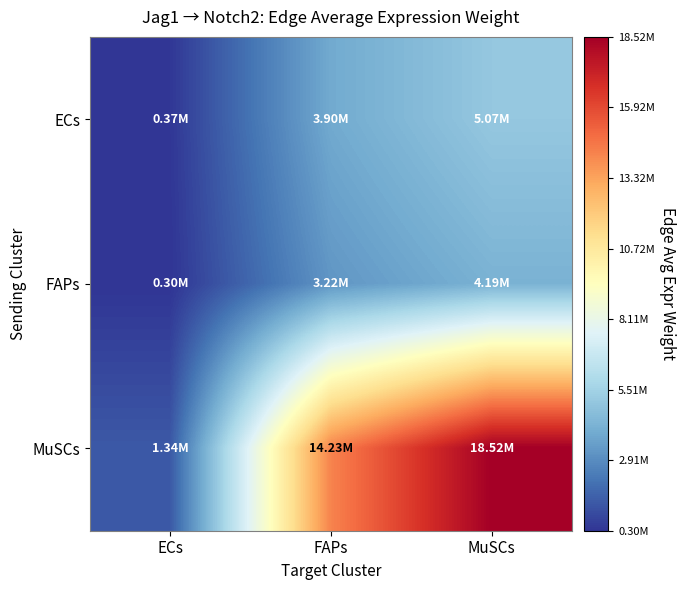

What is the minimum value shown in the chart?

303728.6